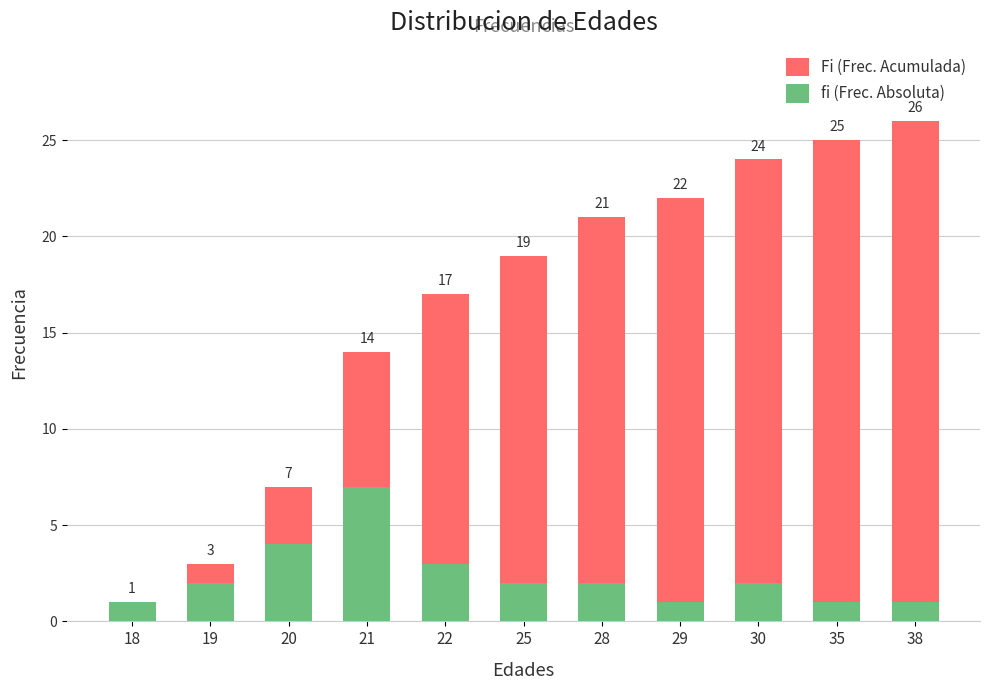

What is the greatest value displayed?

26